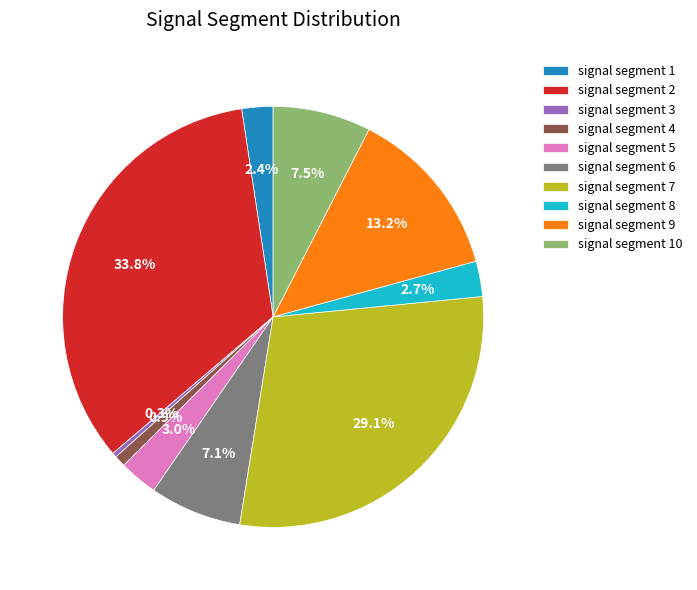

The signal segment 4 slice represents 1% of the pie. True or false?

True